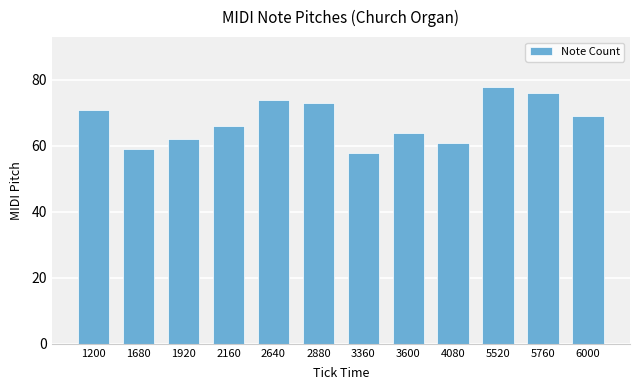

Reading left to right, extract all data points from this chart.

71	59	62	66	74	73	58	64	61	78	76	69